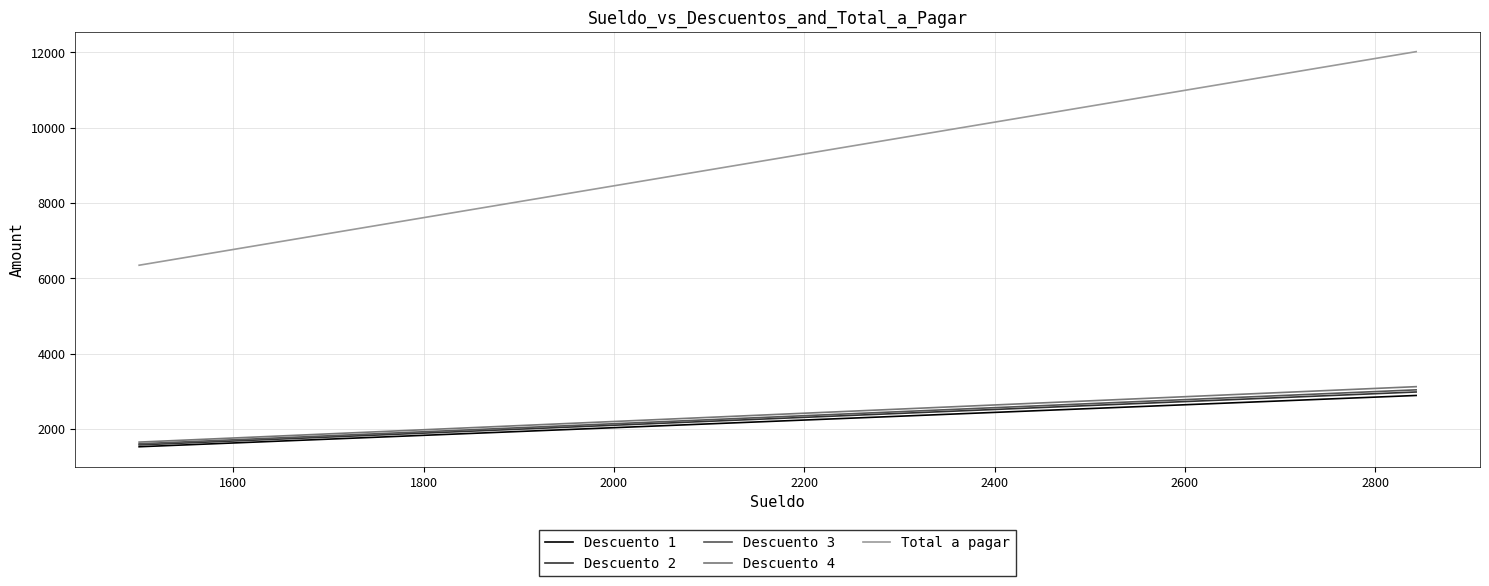

Which series has the largest total across all categories?

Total a pagar